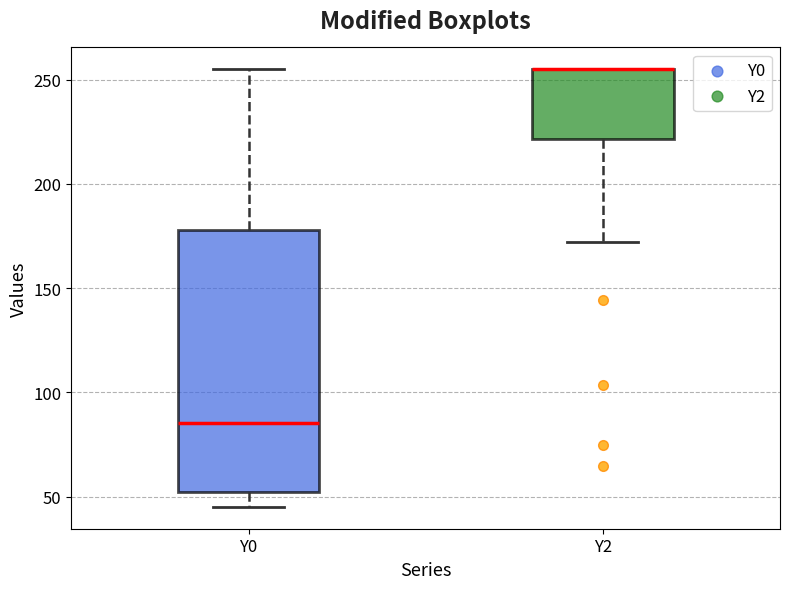

Reading left to right, transcribe this box plot: for each box, give where its median line is, the range the box spans, and where its two whiskers end, as read against the y-axis. The values are not printed on the chart, so give them approximately, as read against the axis.

Y0: median 85, box 50 to 180, whiskers 45 to 255
Y2: median 255 (drawn on the box's upper edge), box 220 to 255, whiskers 170 to 255